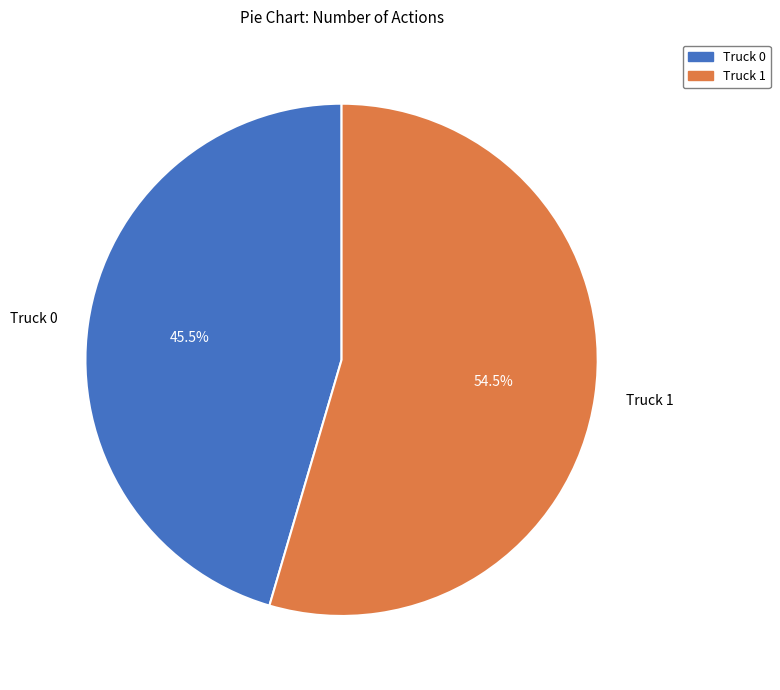

Approximately how many times larger is the value at Truck 0 compared to Truck 1?

0.8